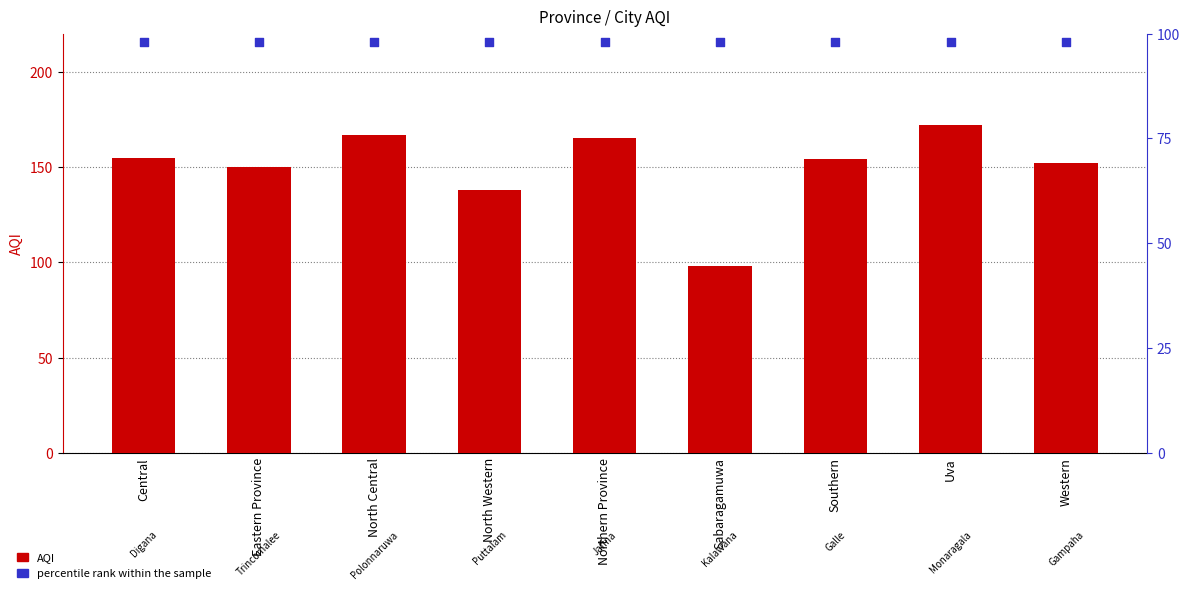

Which series has the largest Y range (max minus min)?

AQI